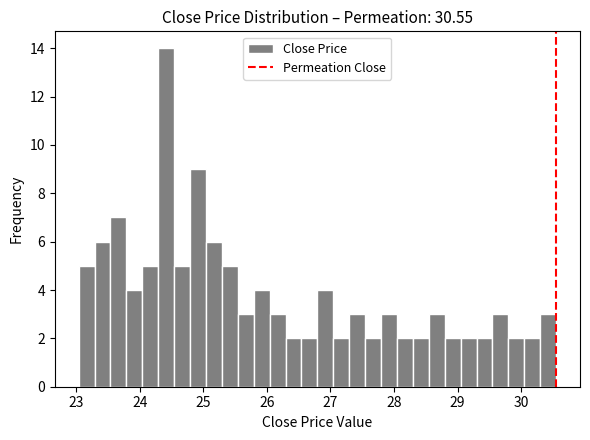

Read against the x-axis, roughly where is the centre of the tallest bar?

24.4